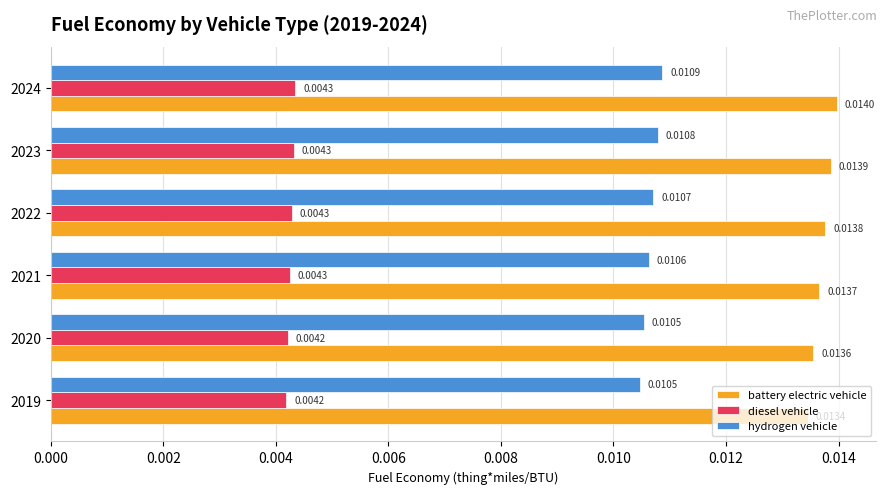

Which series has the largest range (max minus min)?

battery electric vehicle